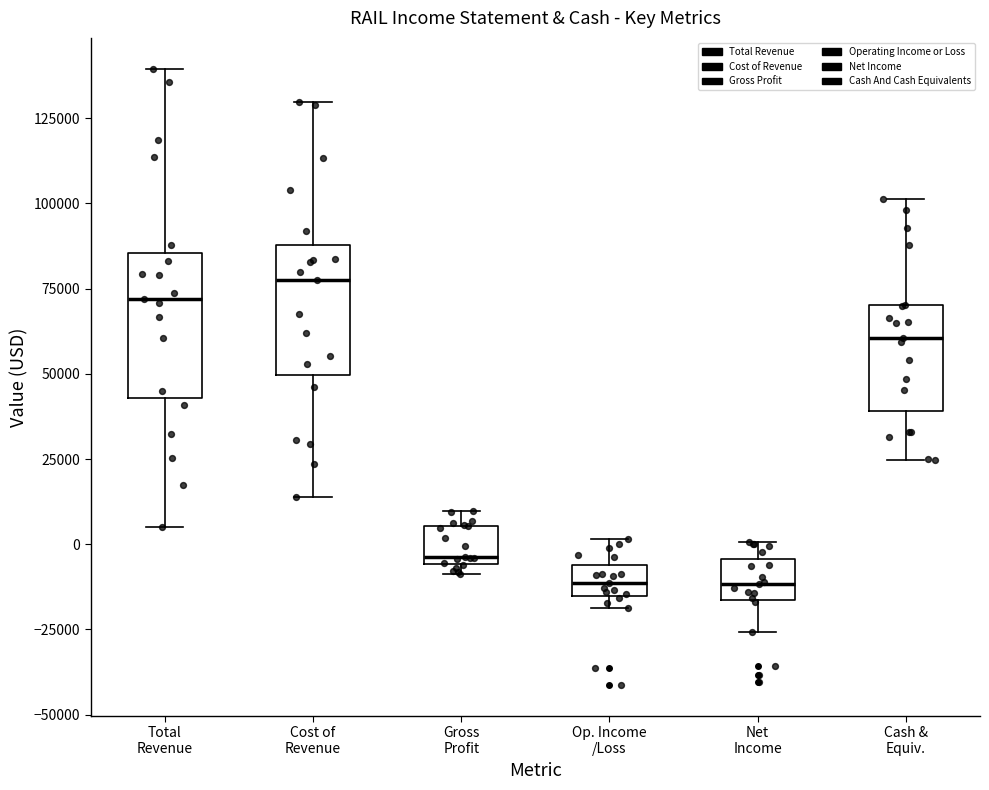

Reading left to right, read every box against the y-axis: the position of its median line, the range the box covers, and the ends of its whiskers. The values are not printed on the chart, so give them approximately, as read against the axis.

Total Revenue: median 70000, box 45000 to 85000, whiskers 5000 to 140000
Cost of Revenue: median 80000, box 50000 to 90000, whiskers 15000 to 130000
Gross Profit: median -5000 (just above the box's lower edge), box -5000 to 5000, whiskers -10000 to 10000
Op. Income /Loss: median -10000, box -15000 to -5000, whiskers -20000 to 0
Net Income: median -10000, box -15000 to -5000, whiskers -25000 to 0
Cash & Equiv.: median 60000, box 40000 to 70000, whiskers 25000 to 100000